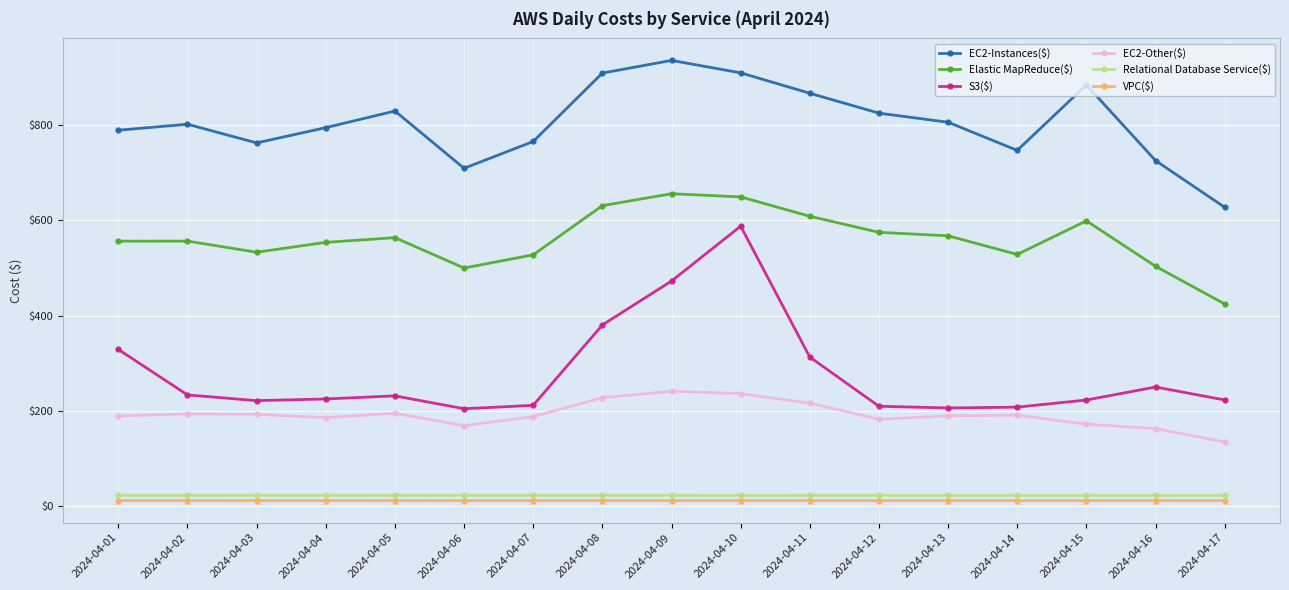

What is the minimum value for Relational Database Service($)?

23.3